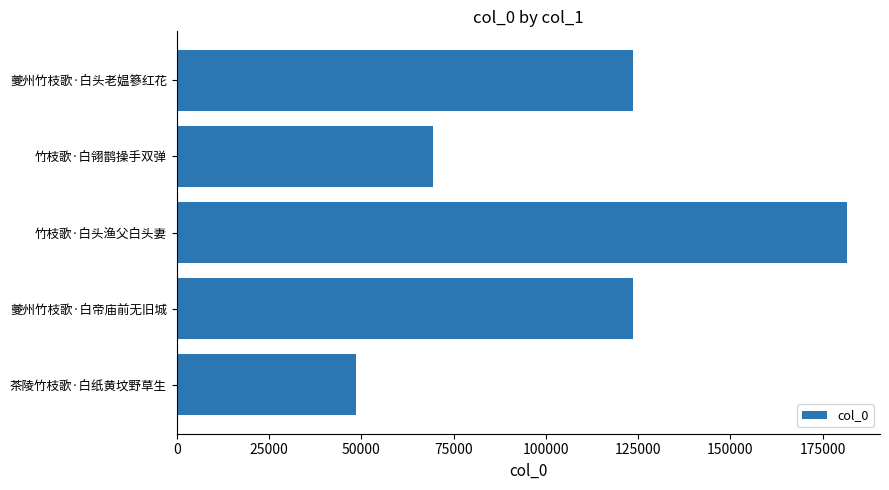

What is the change in value from 竹枝歌·白翎鹊操手双弹 to 夔州竹枝歌·白头老媪篸红花?

+54338